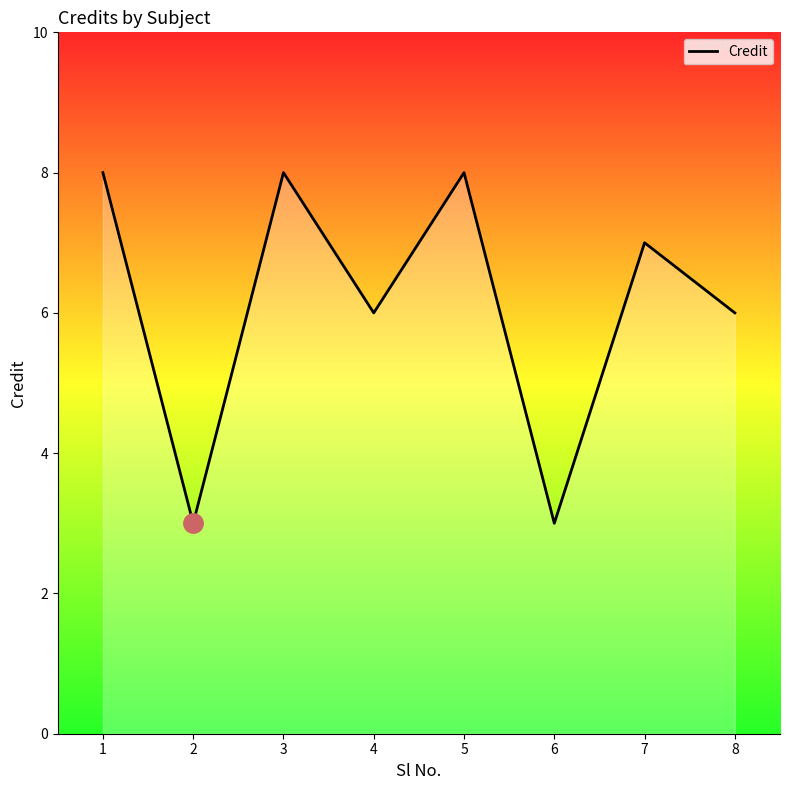

Reading left to right, extract all data points from this chart.

8	3	8	6	8	3	7	6